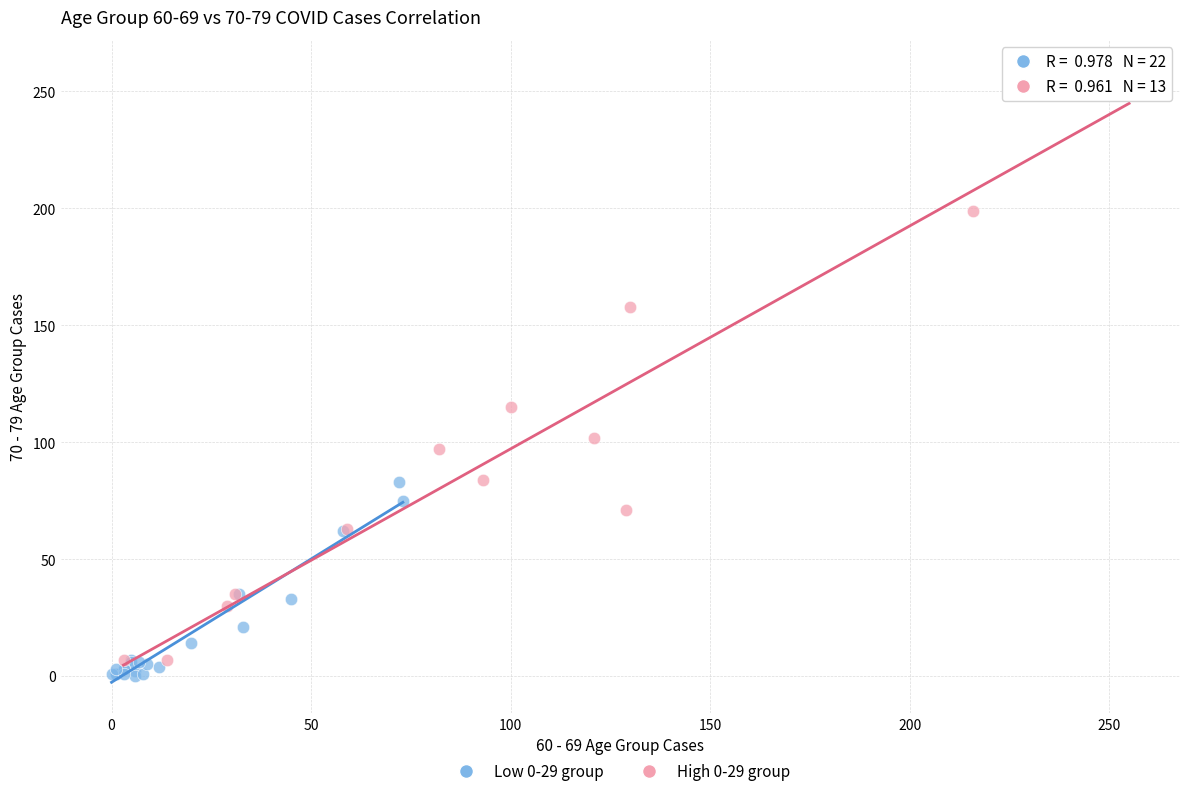

Which series has the largest Y range (max minus min)?

High 0-29 group